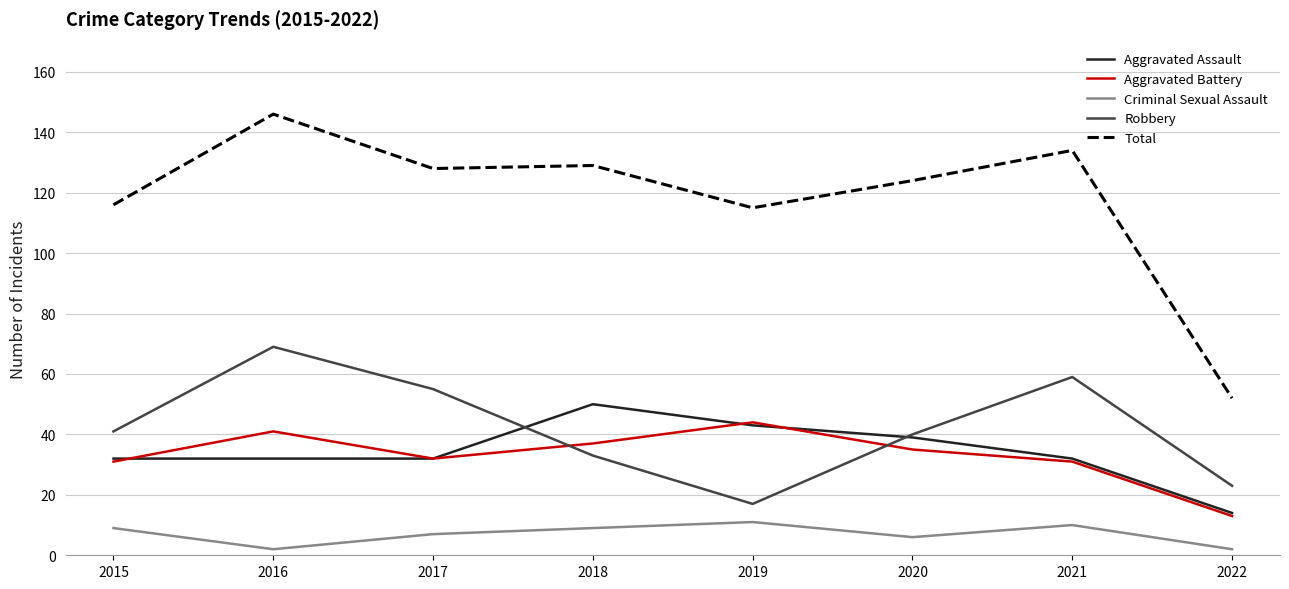

What is the difference between the Robbery values at 2020 and 2022?

17